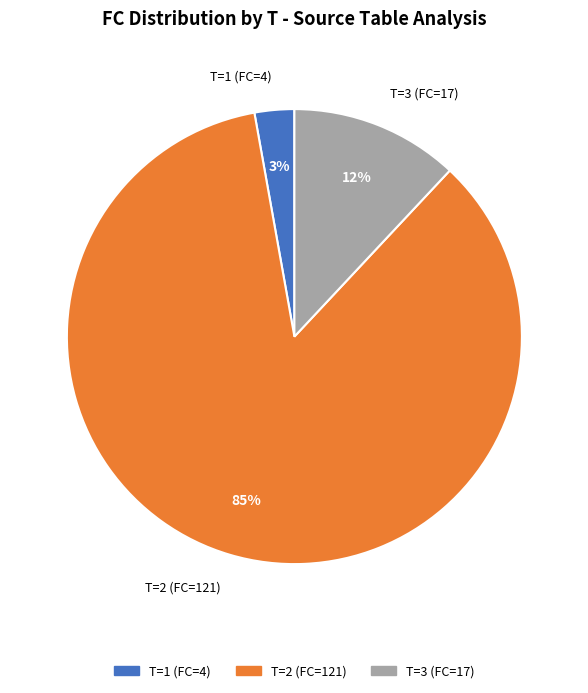

Which slice is the largest?

T=2 (FC=121)